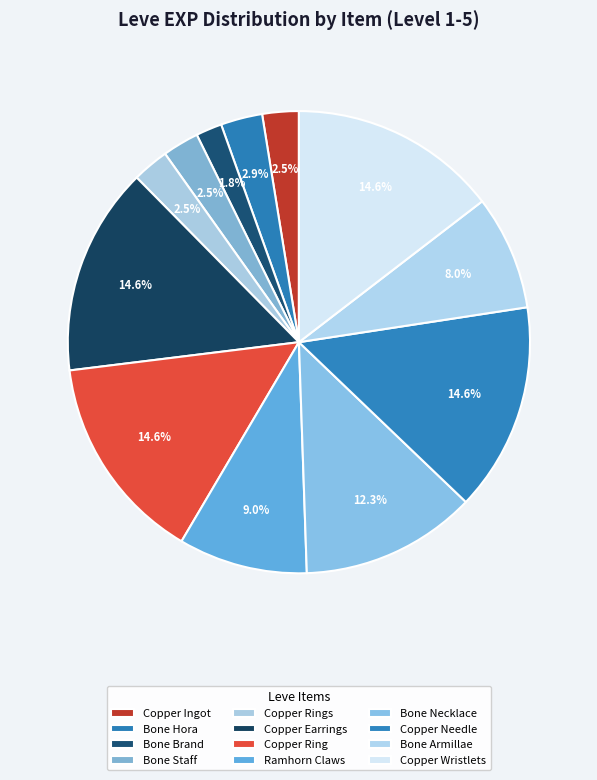

Is there a majority slice in this chart?

No